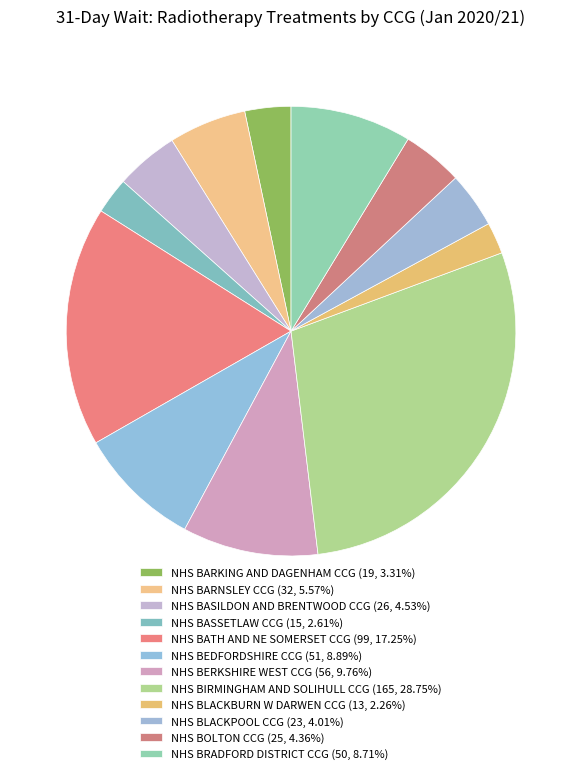

To the nearest percent, what is the average slice percentage?

8%